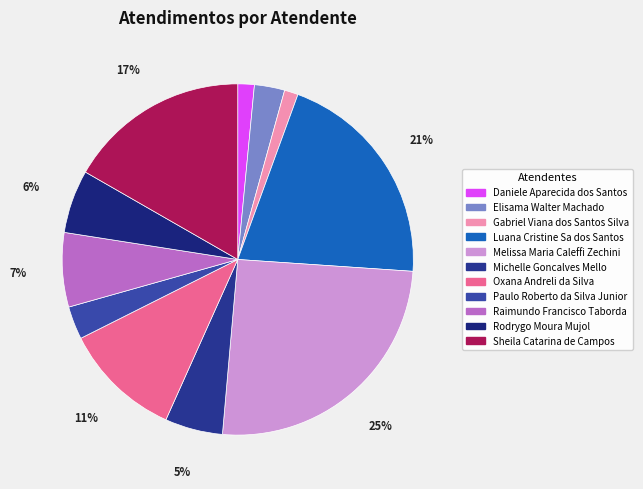

To the nearest percent, what is the difference between the Sheila Catarina de Campos and Paulo Roberto da Silva Junior slice percentages?

14%